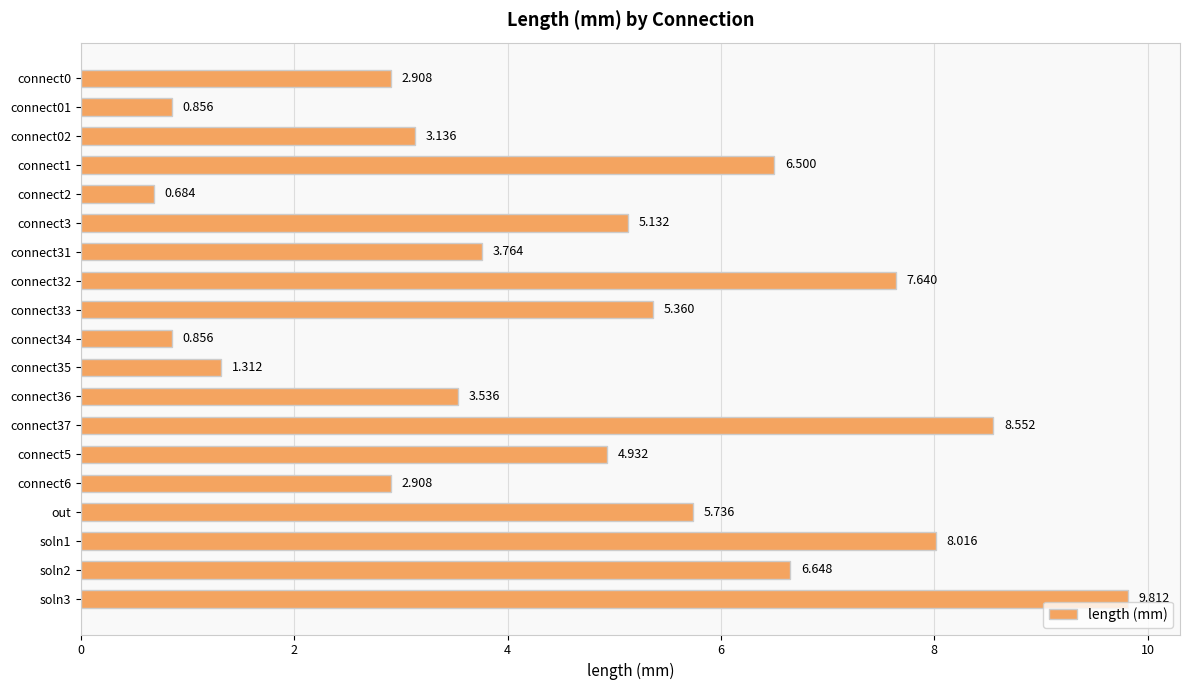

Which has a higher value, out or connect3?

out